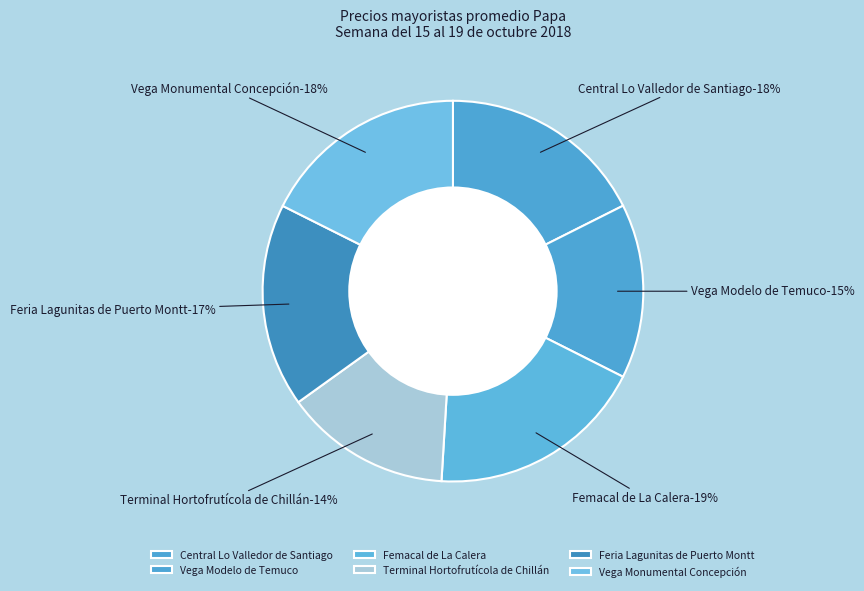

Rank the categories by value from lowest to highest.

Terminal Hortofrutícola de Chillán, Vega Modelo de Temuco, Feria Lagunitas de Puerto Montt, Central Lo Valledor de Santiago, Vega Monumental Concepción, Femacal de La Calera